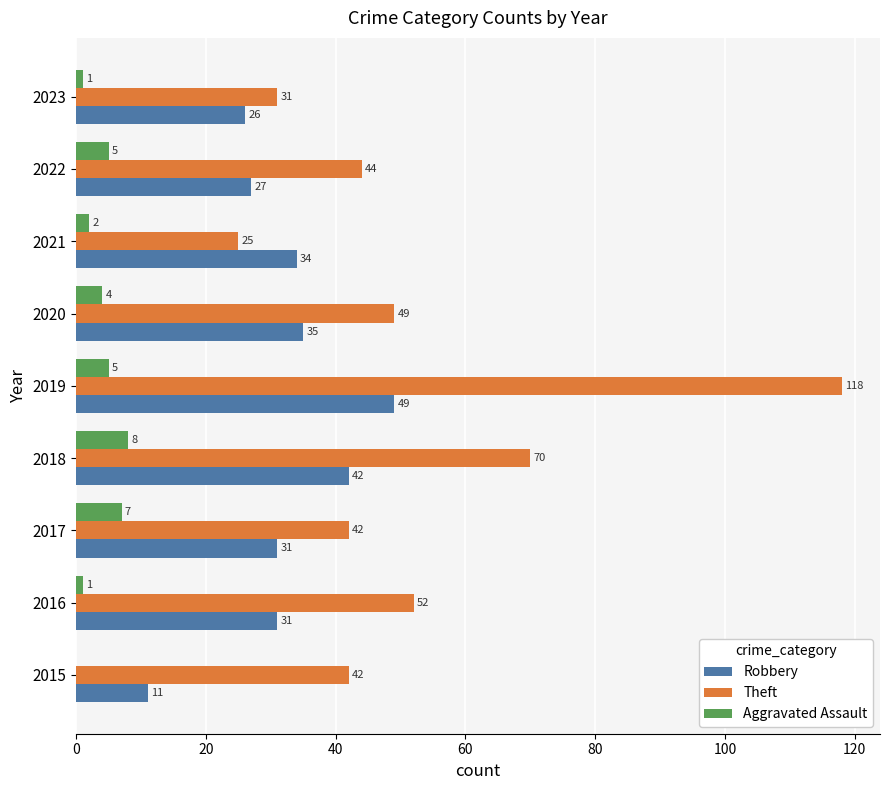

What are all the series names shown in the legend?

Robbery, Theft, Aggravated Assault